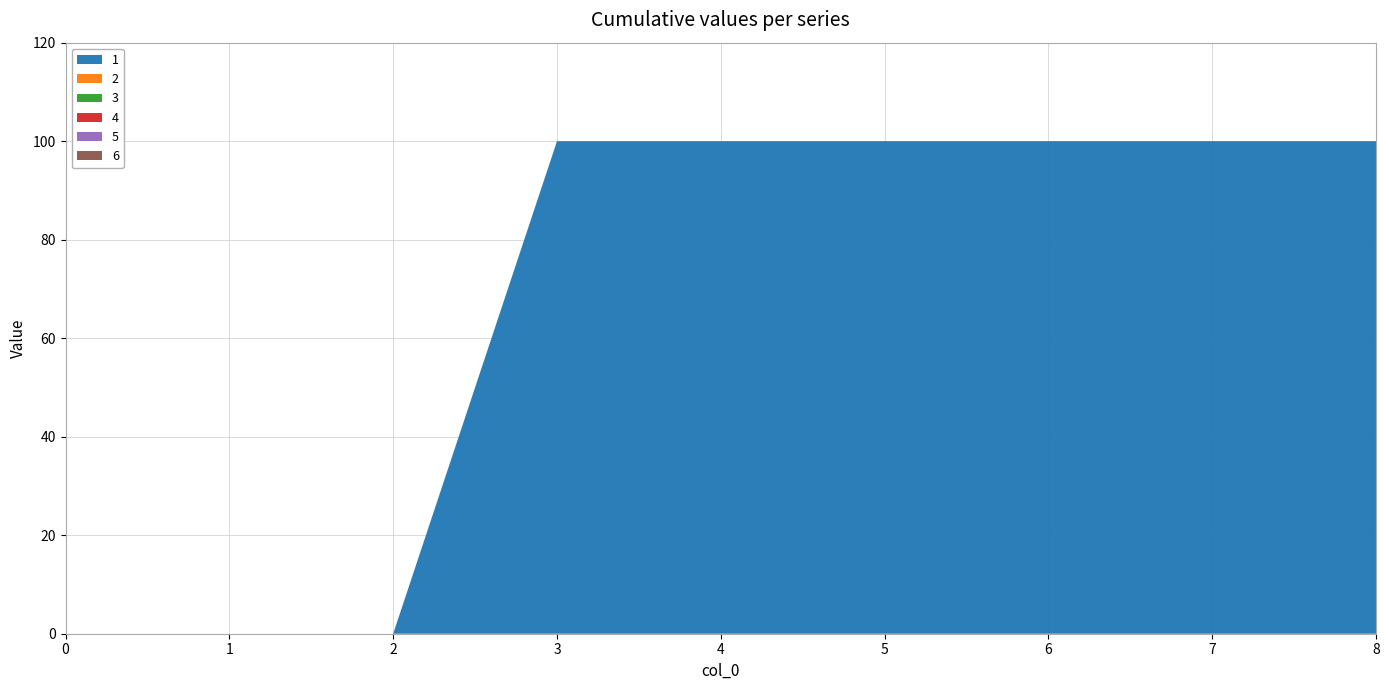

Reading left to right, extract all data points from this chart.

1: 0	0	0	100	100	100	100	100	100
2: 0	0	0	0	0	0	0	0	0
3: 0	0	0	0	0	0	0	0	0
4: 0	0	0	0	0	0	0	0	0
5: 0	0	0	0	0	0	0	0	0
6: 0	0	0	0	0	0	0	0	0